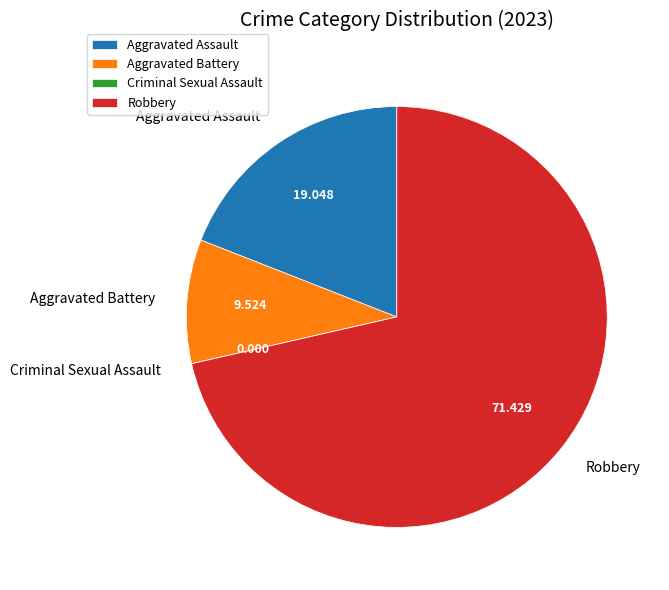

Is the sum of Aggravated Battery and Robbery greater than half?

Yes